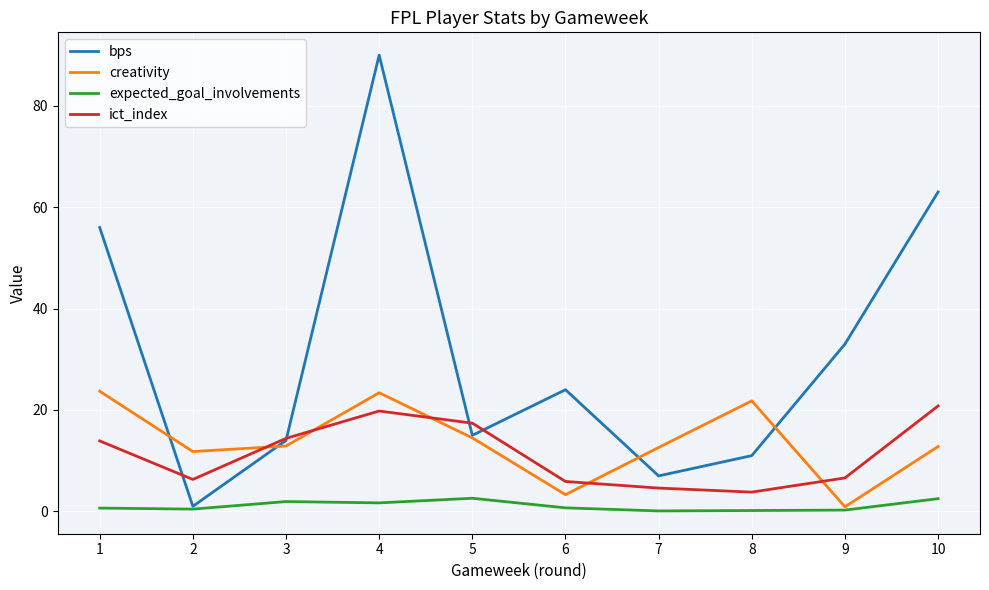

Between 3 and 4, which series saw the biggest shift?

bps